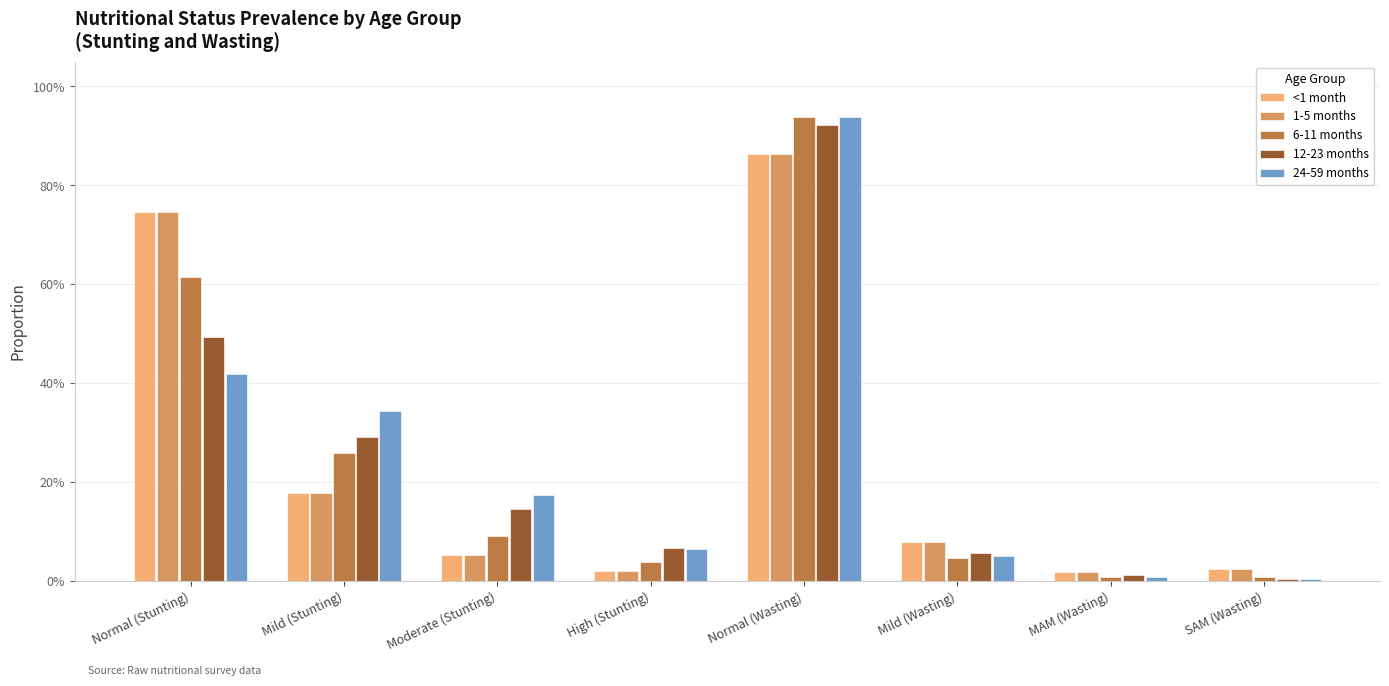

What are all the series names shown in the legend?

<1 month, 1-5 months, 6-11 months, 12-23 months, 24-59 months